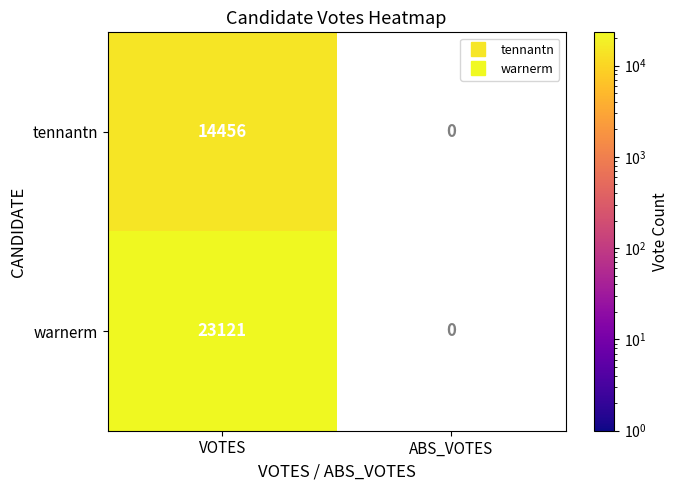

Which label corresponds to the largest value in the chart?

VOTES